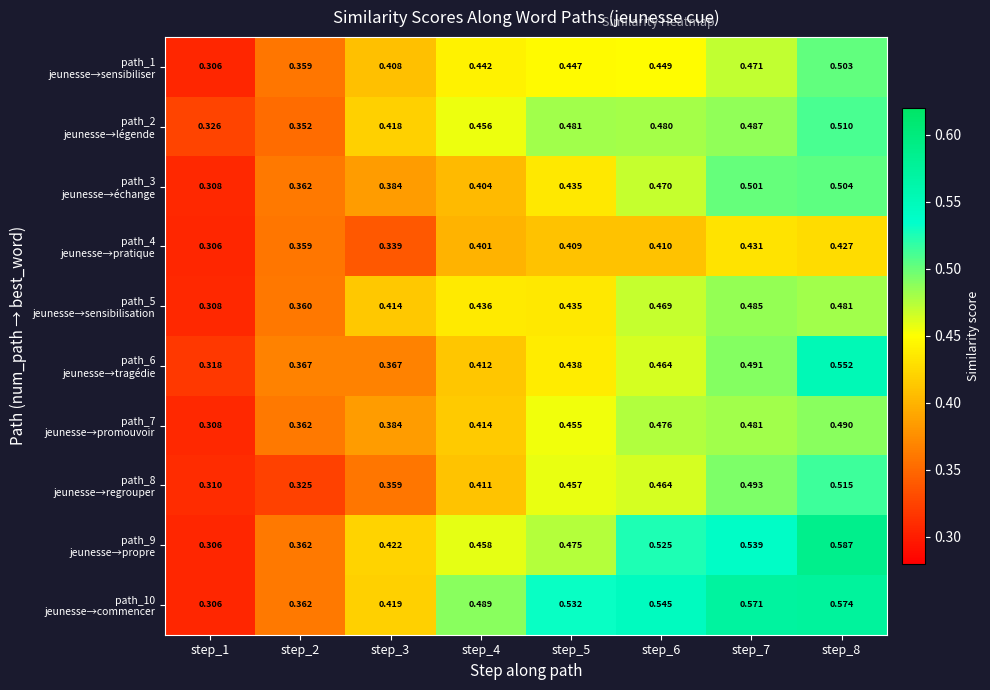

What is the minimum value shown in the chart?

0.3